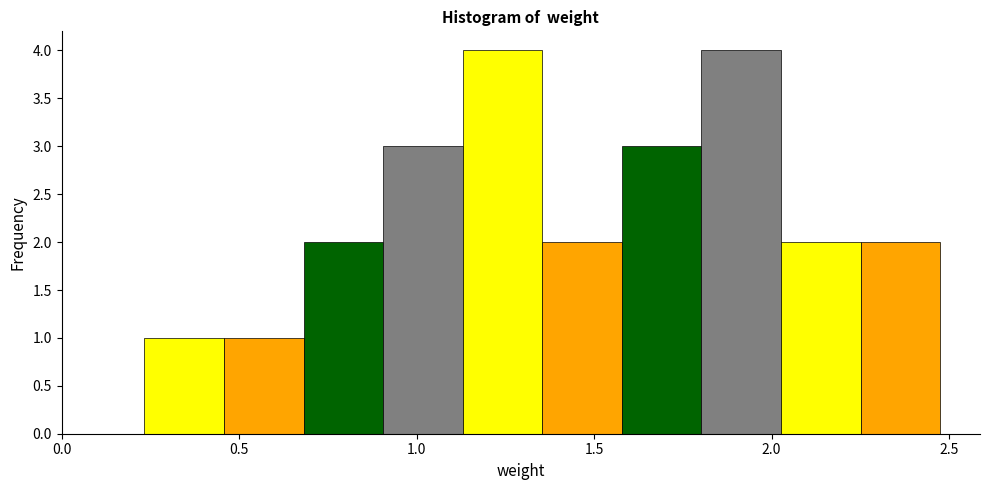

Reading left to right, list every bar in this chart as the range it spans on the x-axis followed by its height. Neither the bar edges nor the heights are printed on the chart, so give them approximately, as read against the axes.

0.25 to 0.45: 1
0.45 to 0.70: 1
0.70 to 0.90: 2
0.90 to 1.15: 3
1.15 to 1.35: 4
1.35 to 1.60: 2
1.60 to 1.80: 3
1.80 to 2.05: 4
2.05 to 2.25: 2
2.25 to 2.50: 2